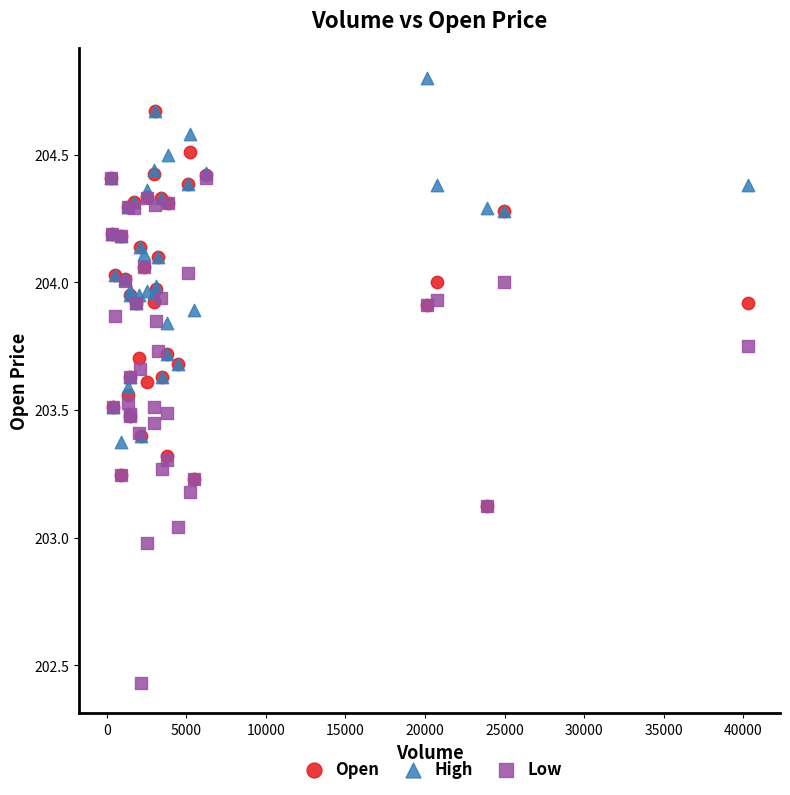

What are all the series names shown in the legend?

Open, High, Low